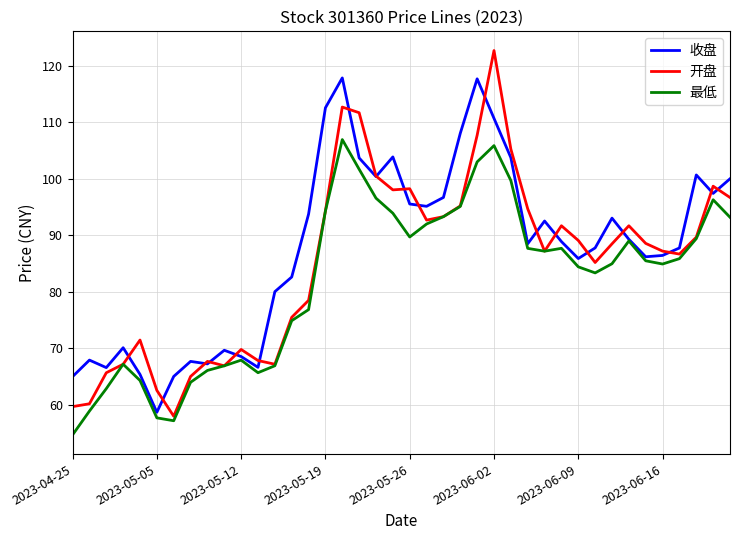

What is the minimum value shown in the chart?

54.7